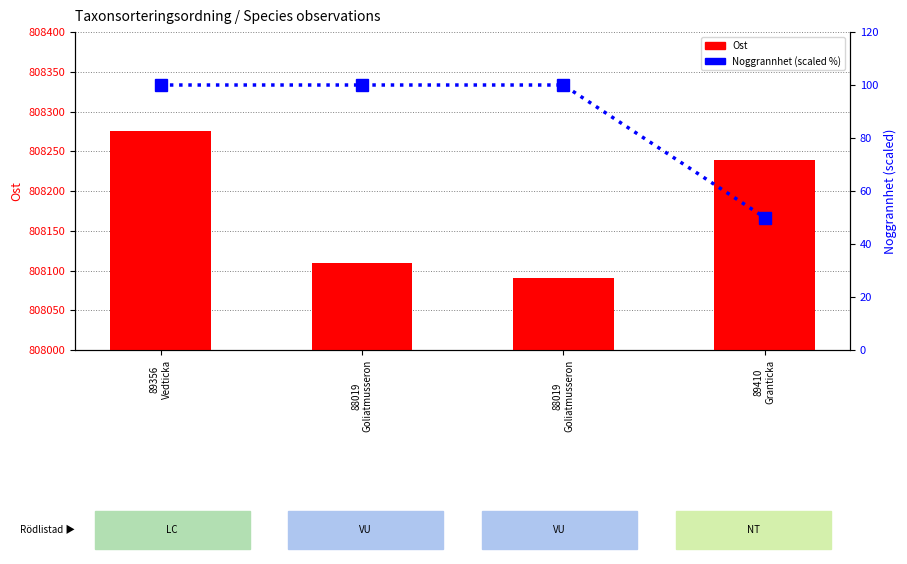

List the labels in order of Ost (coordinate) value, smallest first.

88019
Goliatmusseron, 88019
Goliatmusseron, 89410
Granticka, 89356
Vedticka